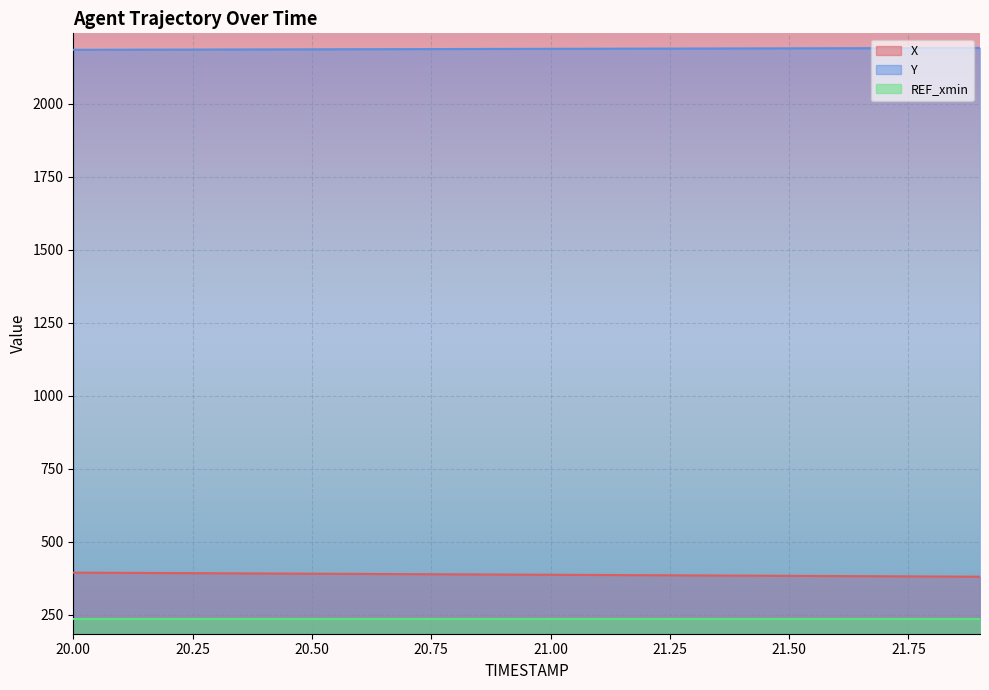

Count the number of categories in the chart.

20